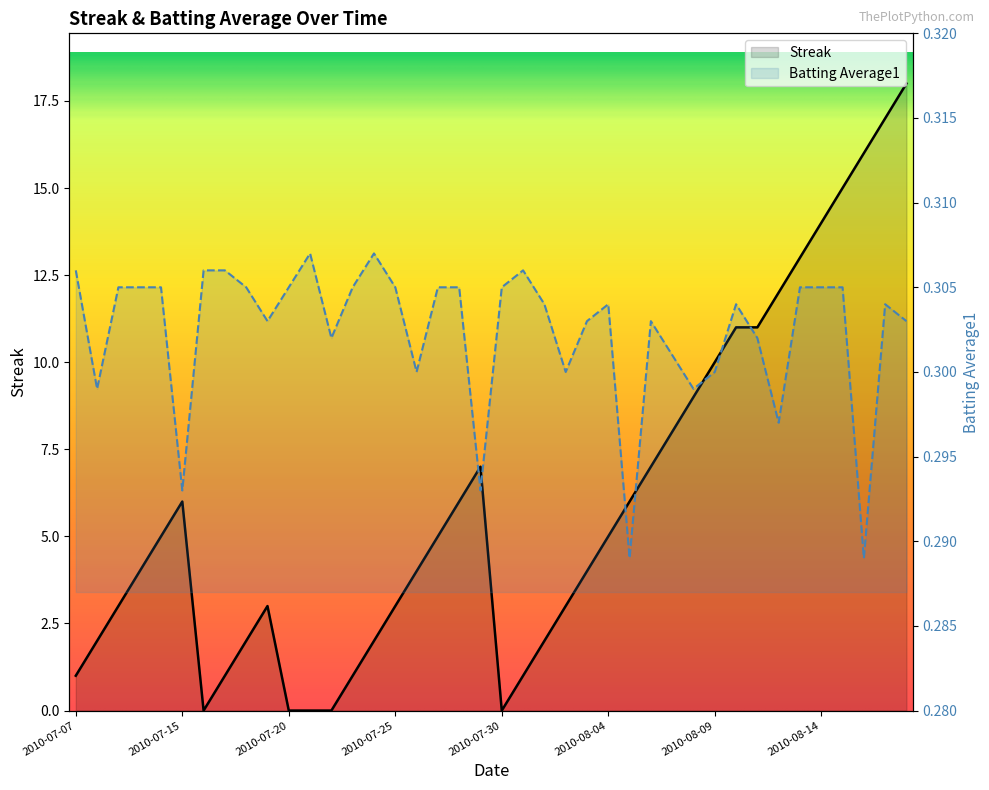

Rank the series by their maximum value, from lowest to highest.

Batting Average1, Streak